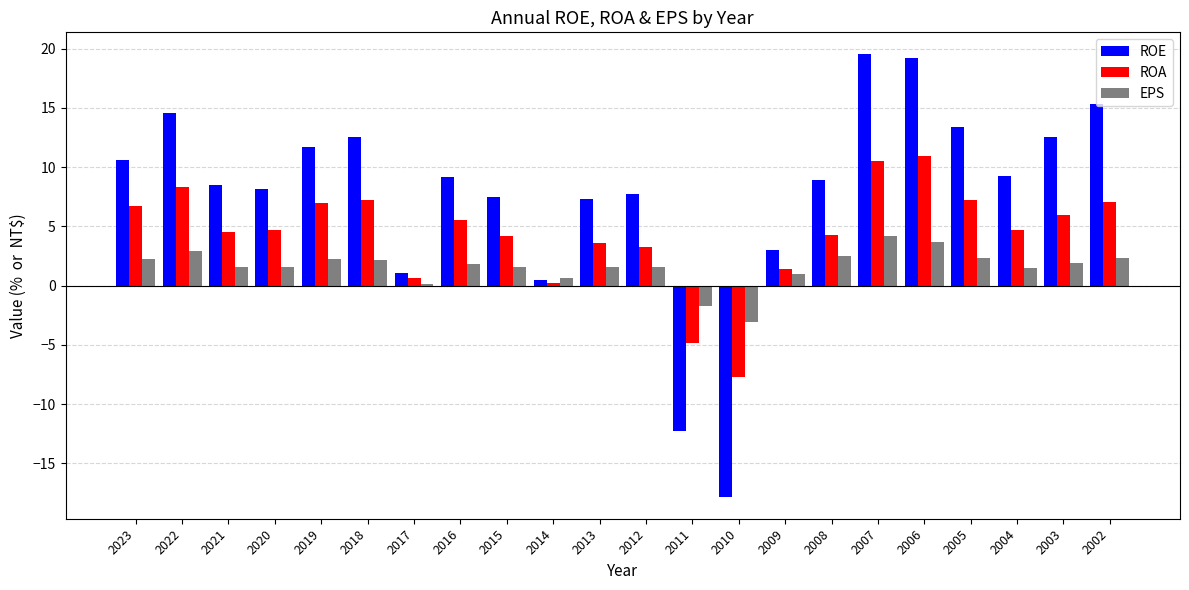

How many data points does each series have?

22